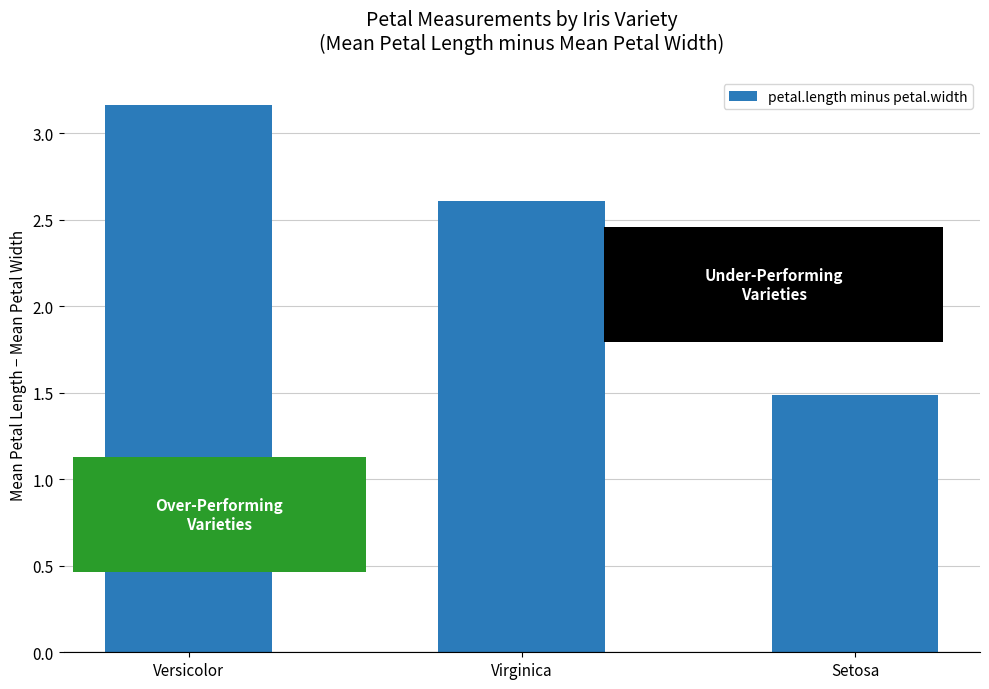

What is the change in value from Versicolor to Setosa?

-1.7